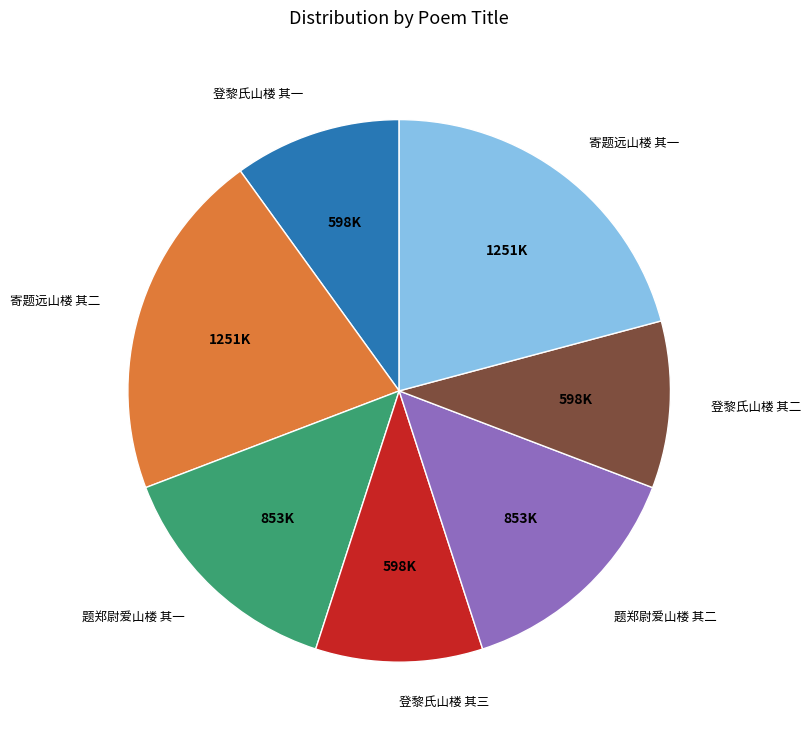

Approximately how many times larger is the value at 登黎氏山楼 其三 compared to 寄题远山楼 其一?

0.5